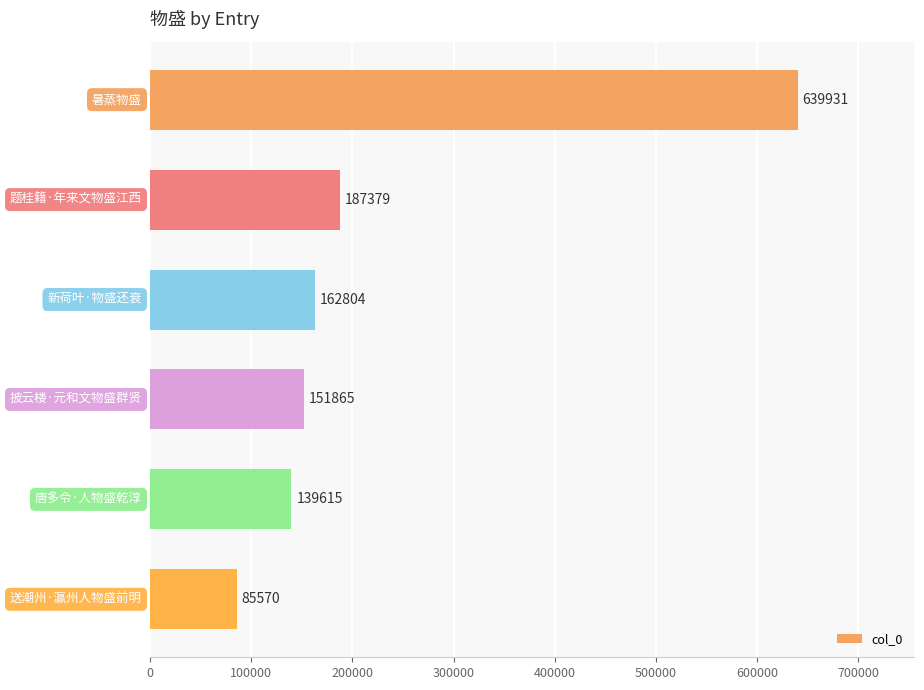

Does the chart contain any negative values?

No